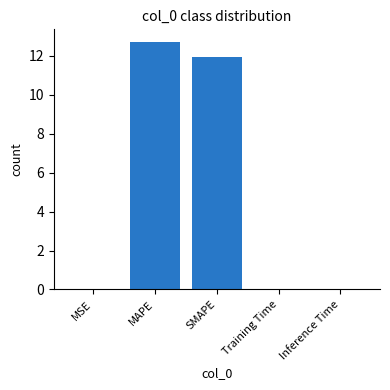

Approximately how many times larger is the value at MAPE compared to SMAPE?

1.1